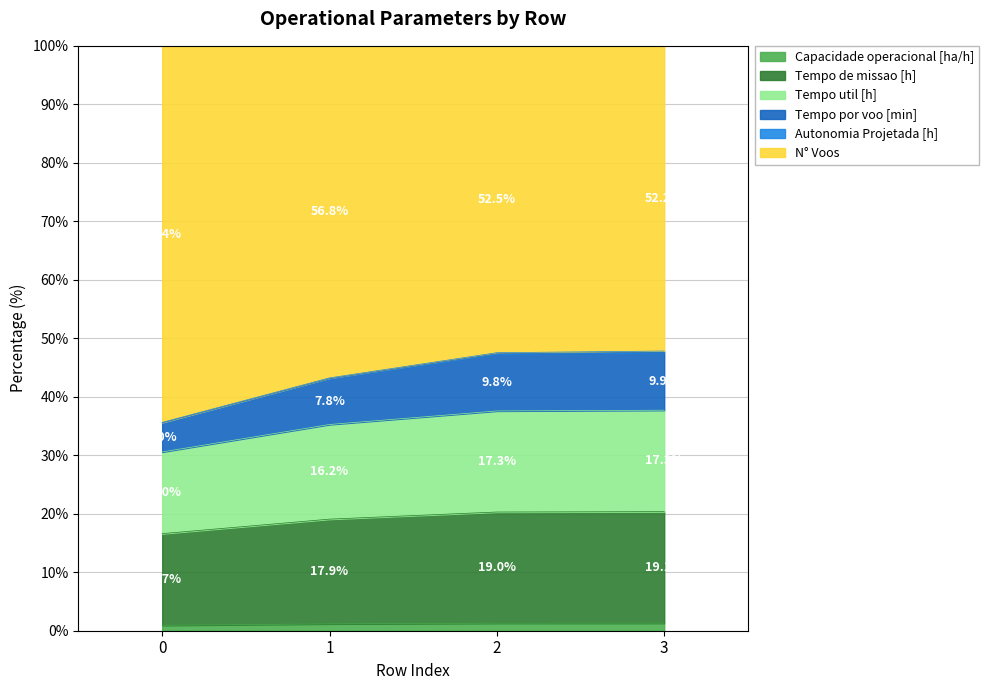

Is the value of N° Voos at 3 greater than the value of Tempo de missao [h] at 0?

Yes